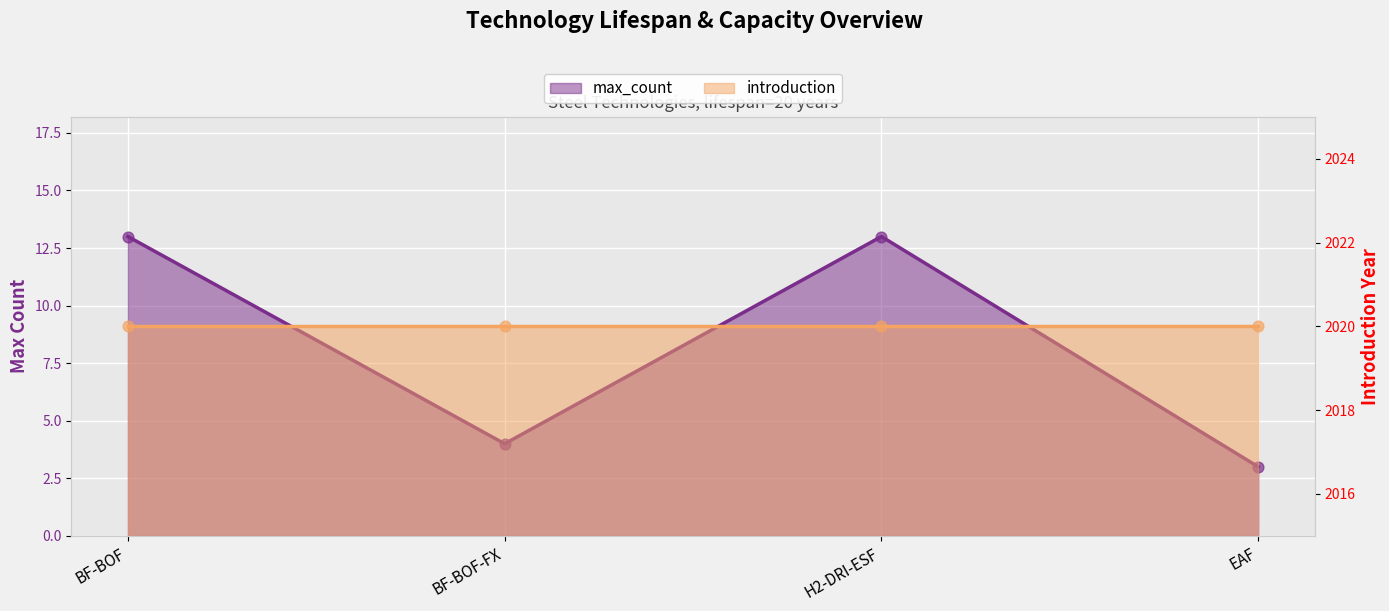

Between H2-DRI-ESF and BF-BOF-FX, which is larger?

H2-DRI-ESF